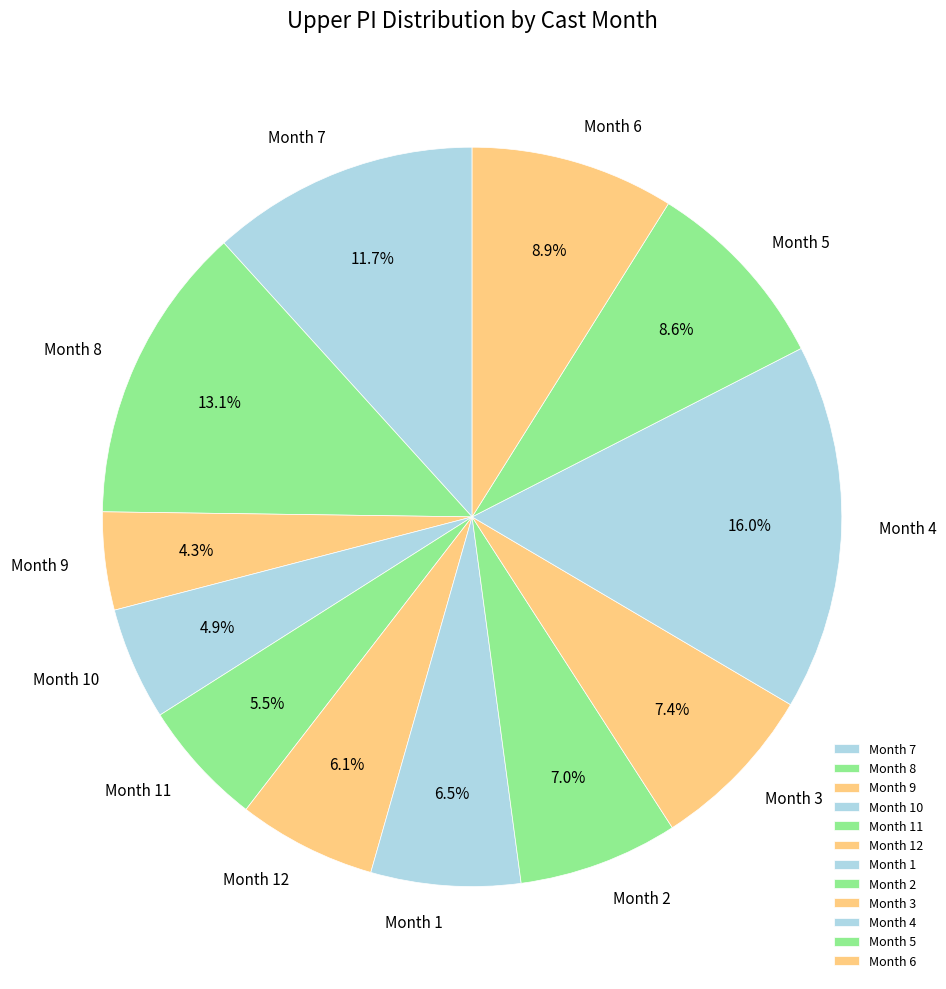

How many segments does this pie chart have?

12